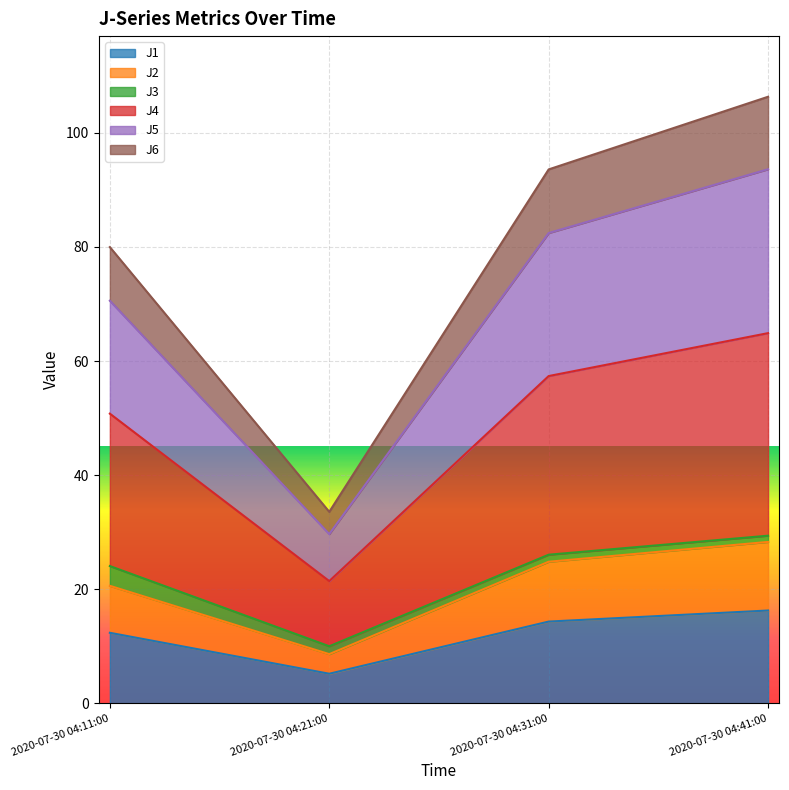

What is the total value across all series at 2020-07-30 04:11:00?

80.0